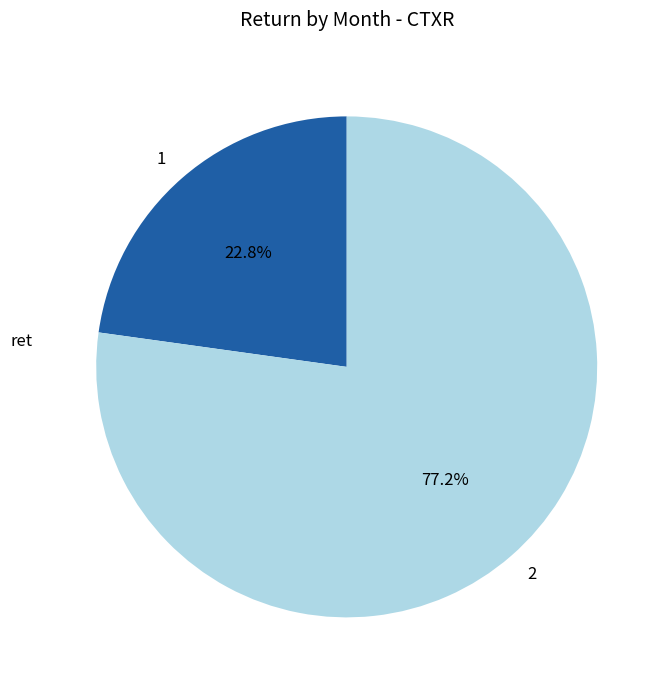

How many segments does this pie chart have?

2